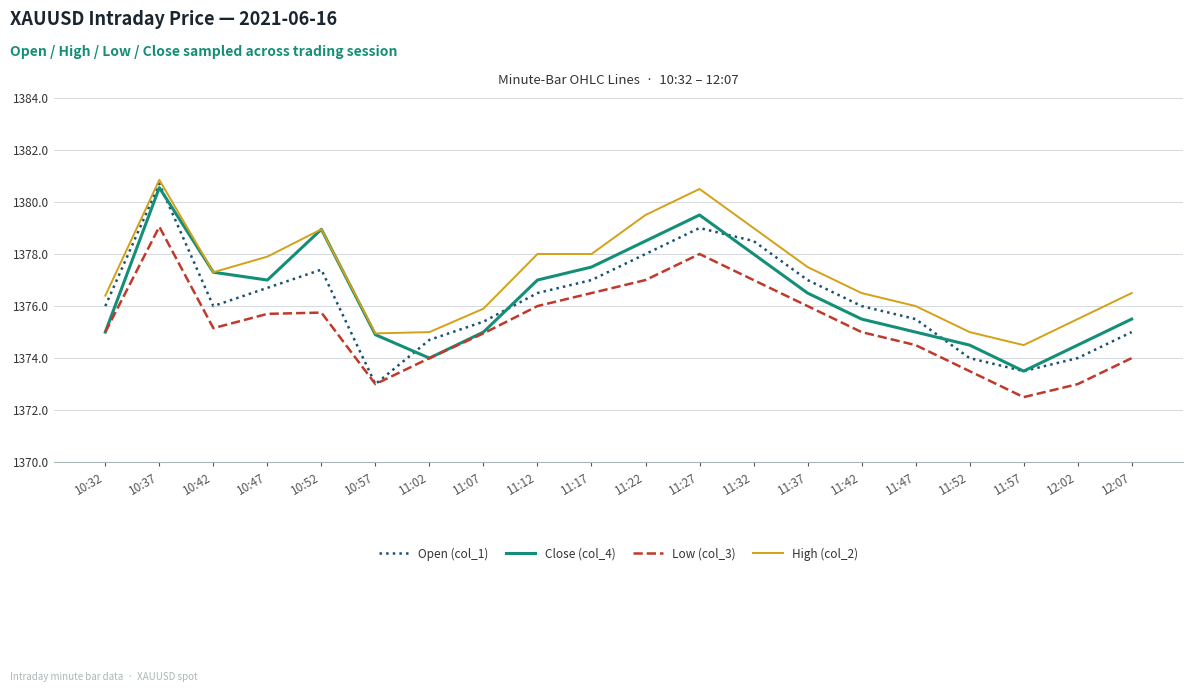

How many distinct data groups are displayed?

4